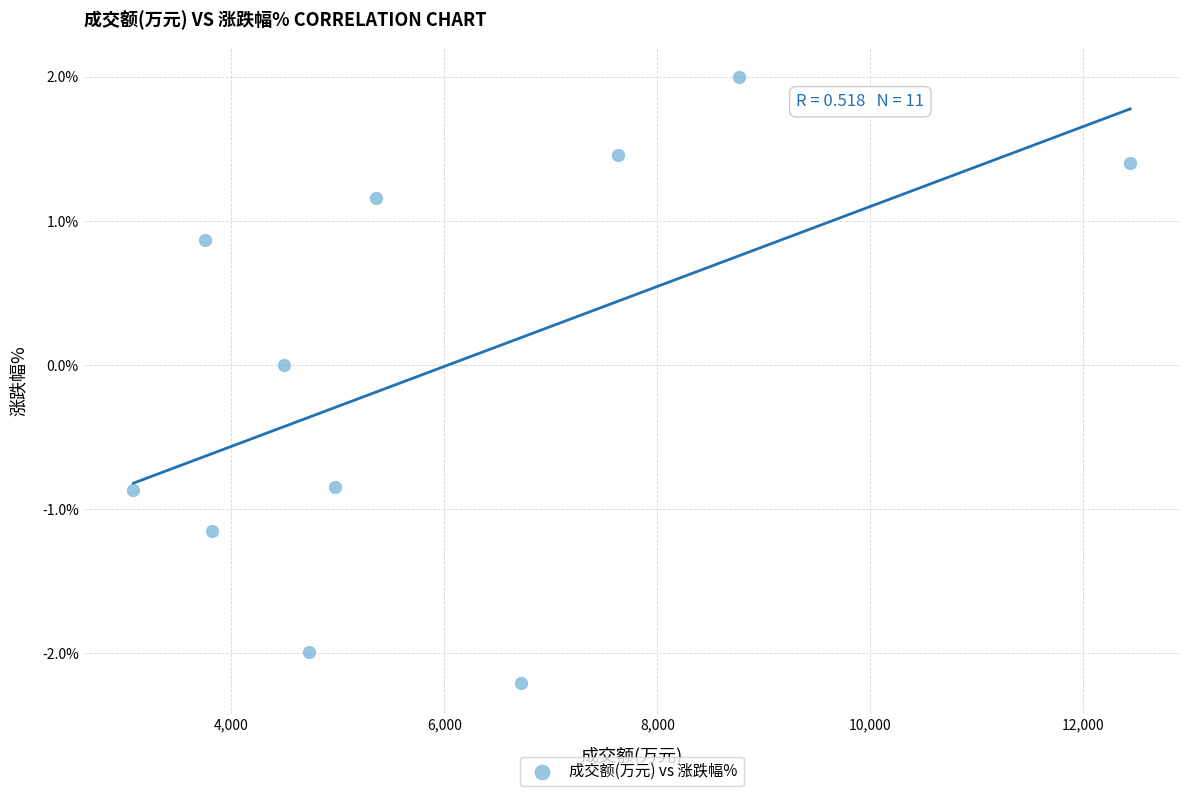

What is the range of X values (max minus min)?

9359.0